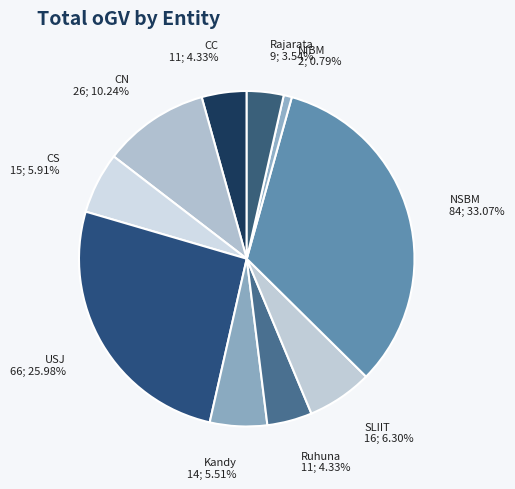

How many segments does this pie chart have?

10